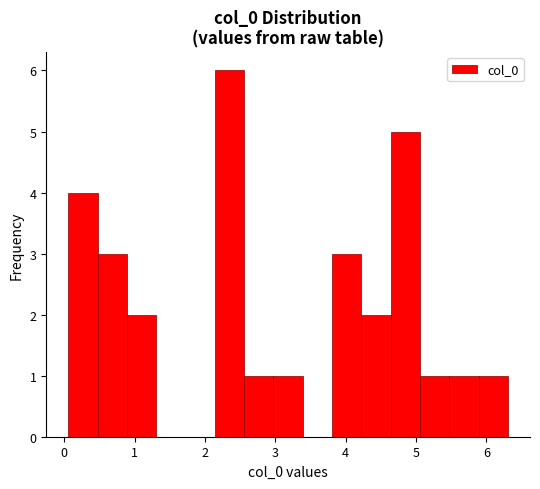

Over which range of the x-axis is the bar tallest?

2.1 to 2.6